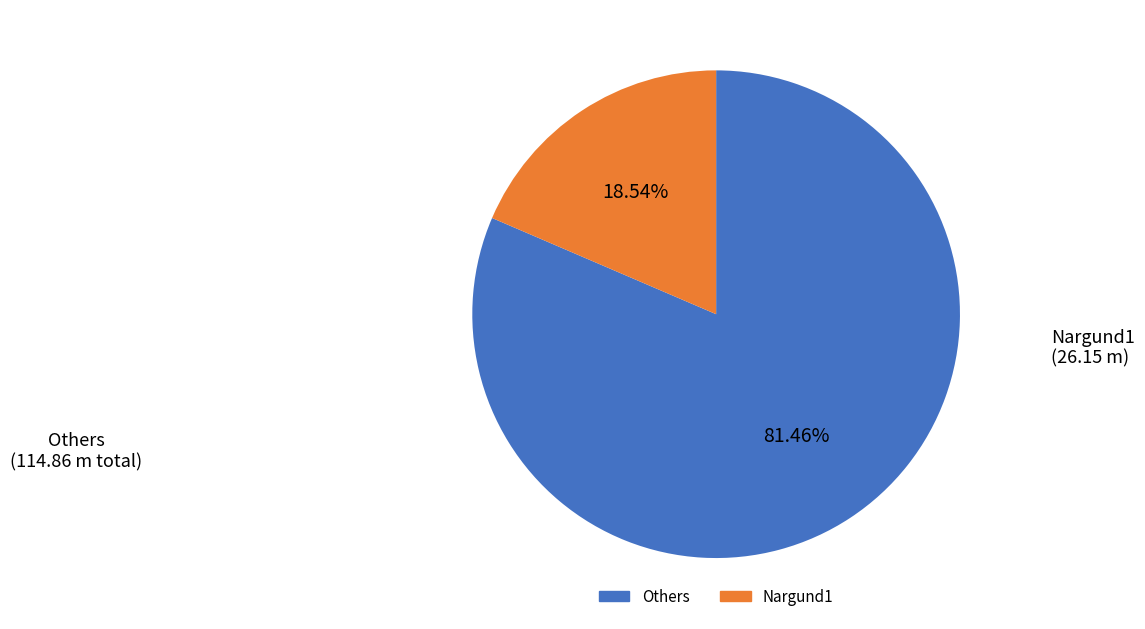

How many segments does this pie chart have?

2